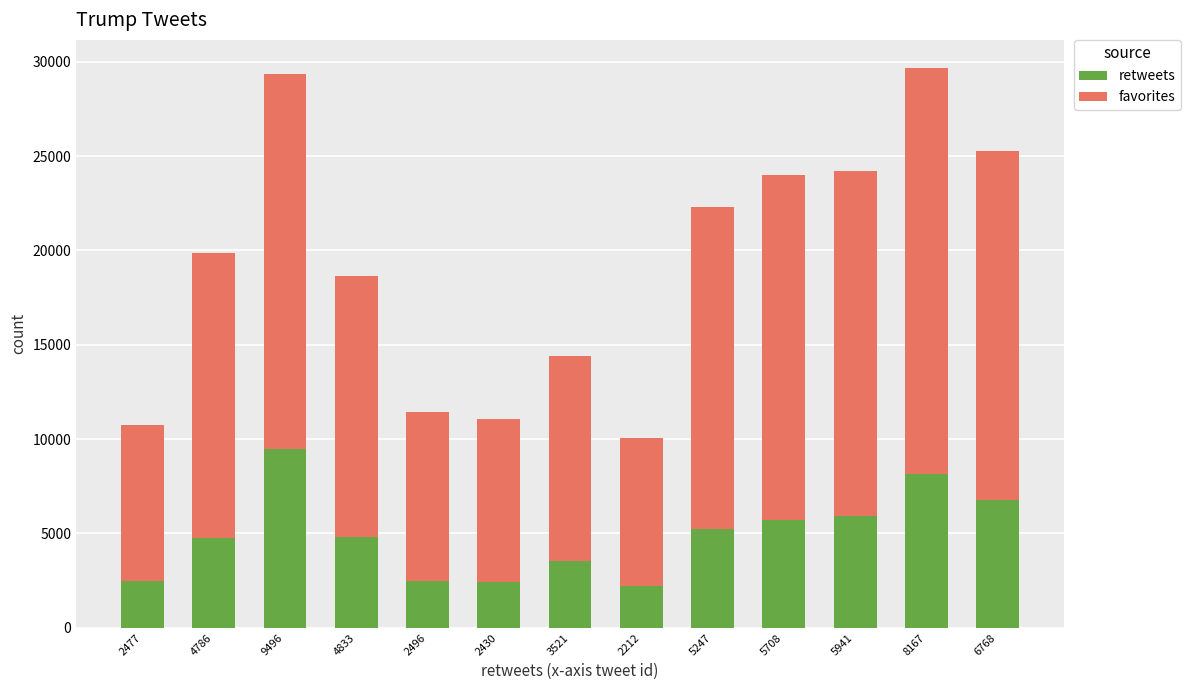

What is the sum of the retweets values at 2496 and 5247?

7743